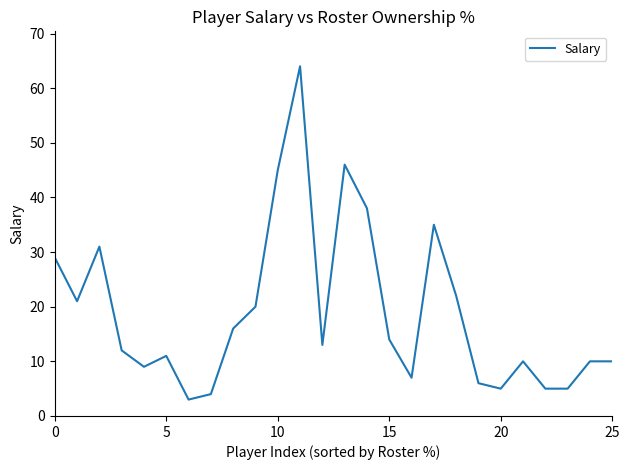

What is the minimum value shown in the chart?

3